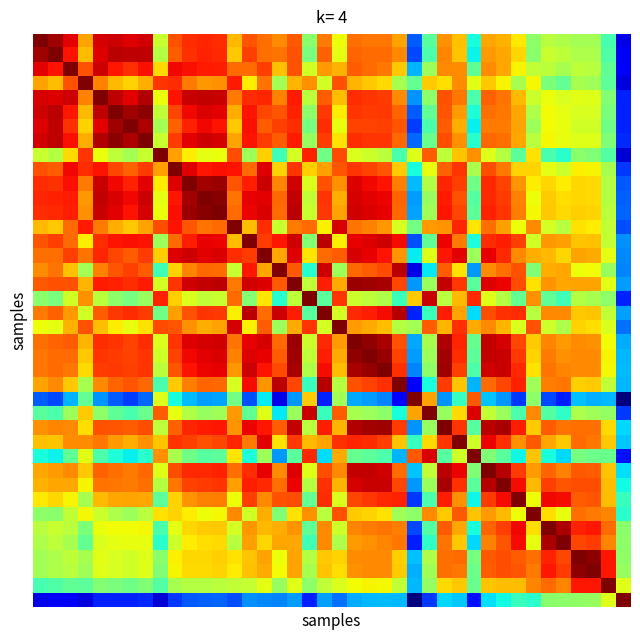

Count the number of data series in this chart.

40